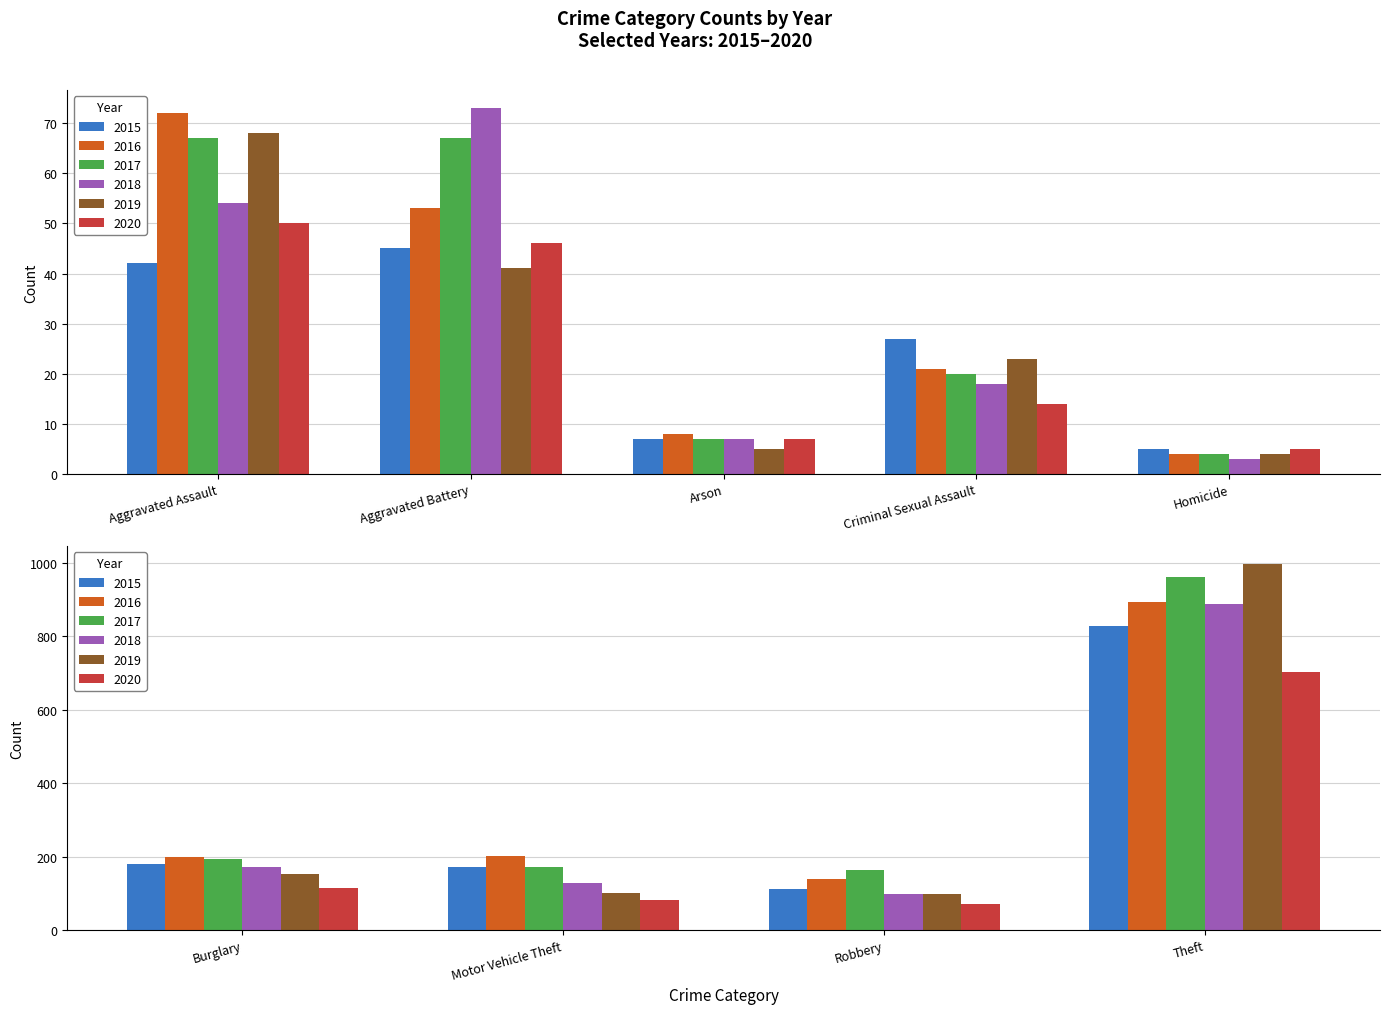

The 2017 series shows 26 at Aggravated Assault. True or false?

False